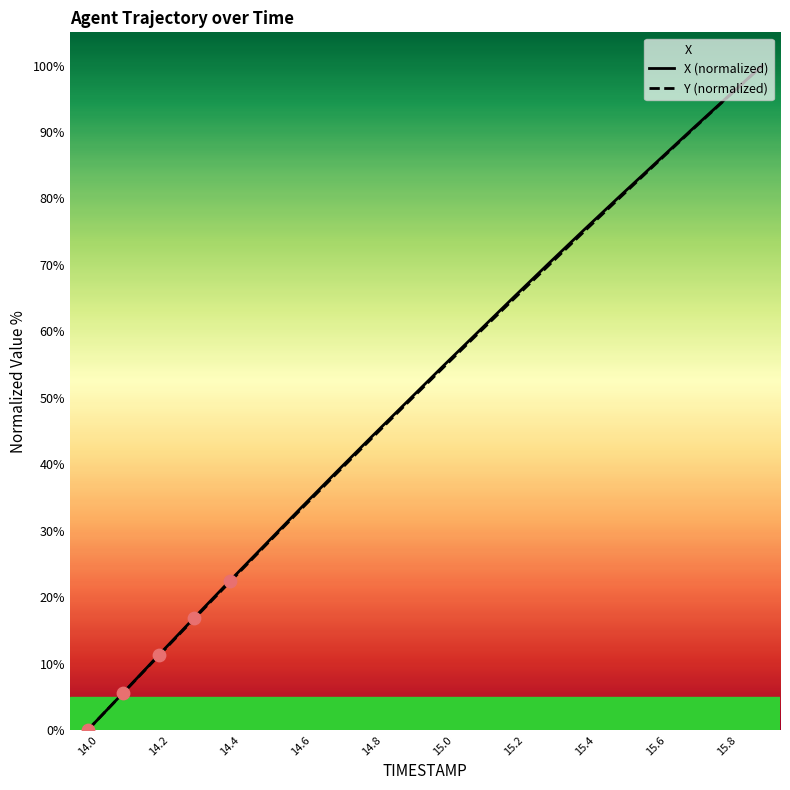

What is the total value across all series at 15.7?

180.5